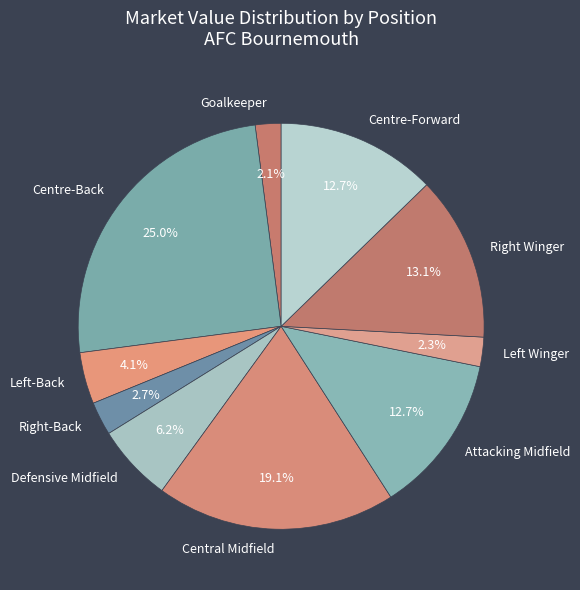

Which has a higher value, Centre-Forward or Centre-Back?

Centre-Back